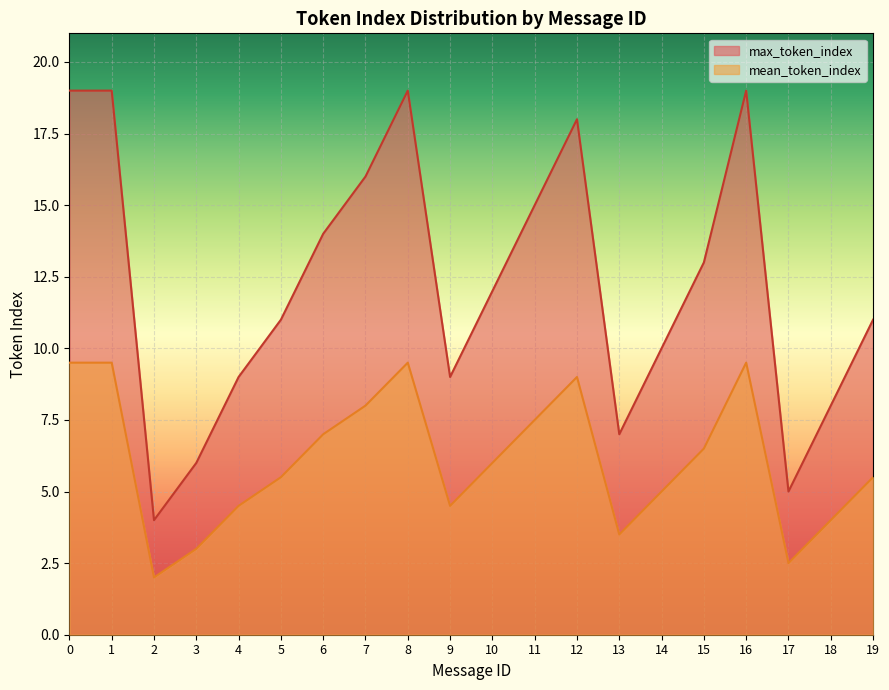

Is the value of max_token_index at 13 greater than the value of mean_token_index at 17?

Yes